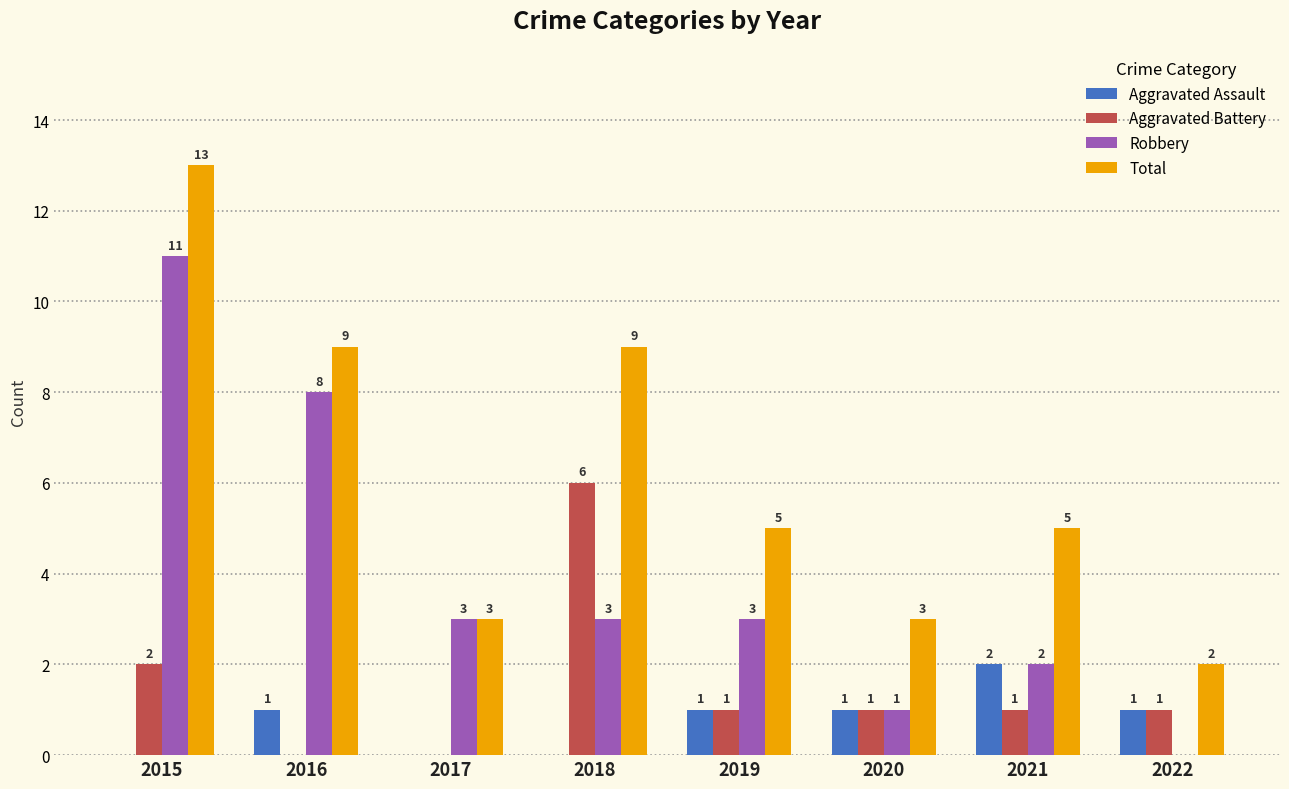

At which category is the sum across all series the highest?

2015